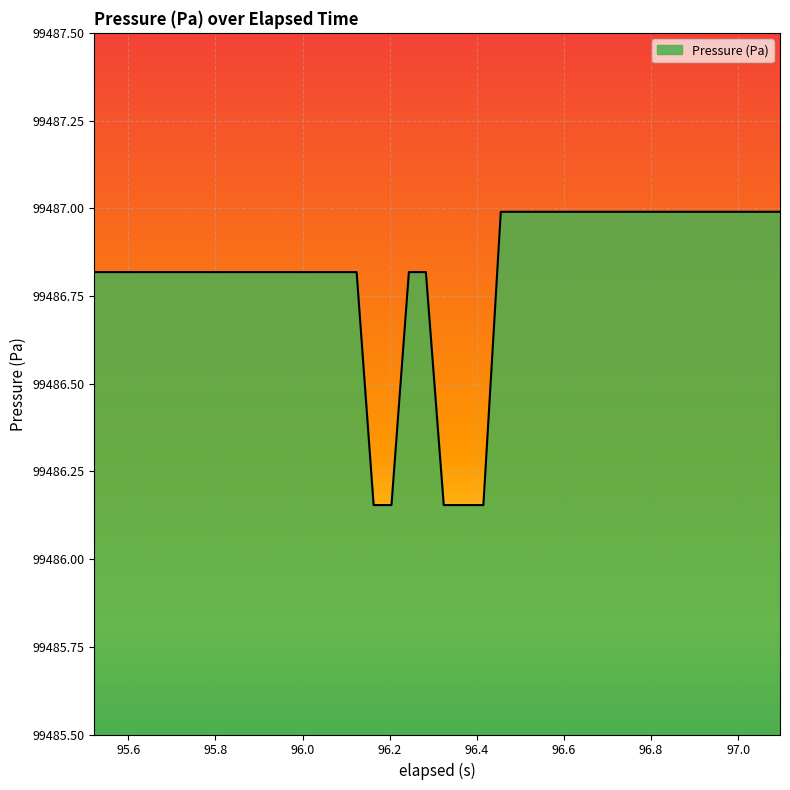

What is the maximum value shown in the chart?

99487.0